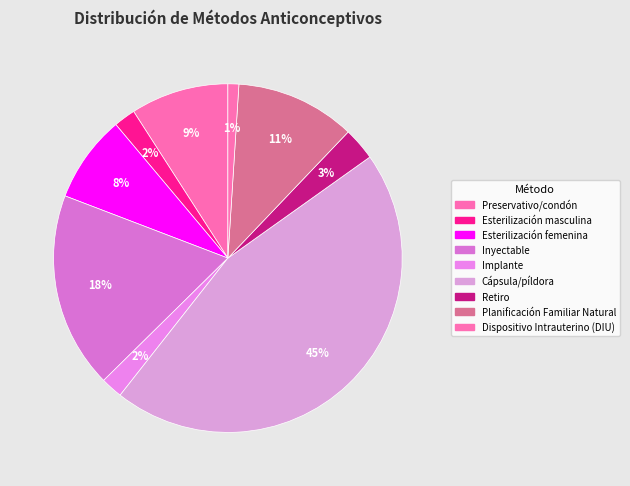

What percentage is the Esterilización femenina slice, to the nearest percent?

8%